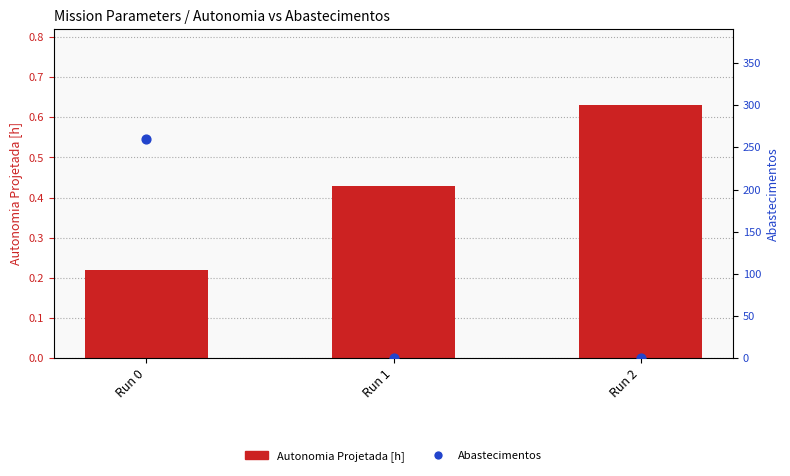

Is the value of Autonomia Projetada [h] at Run 2 greater than the value of Abastecimentos at Run 0?

No